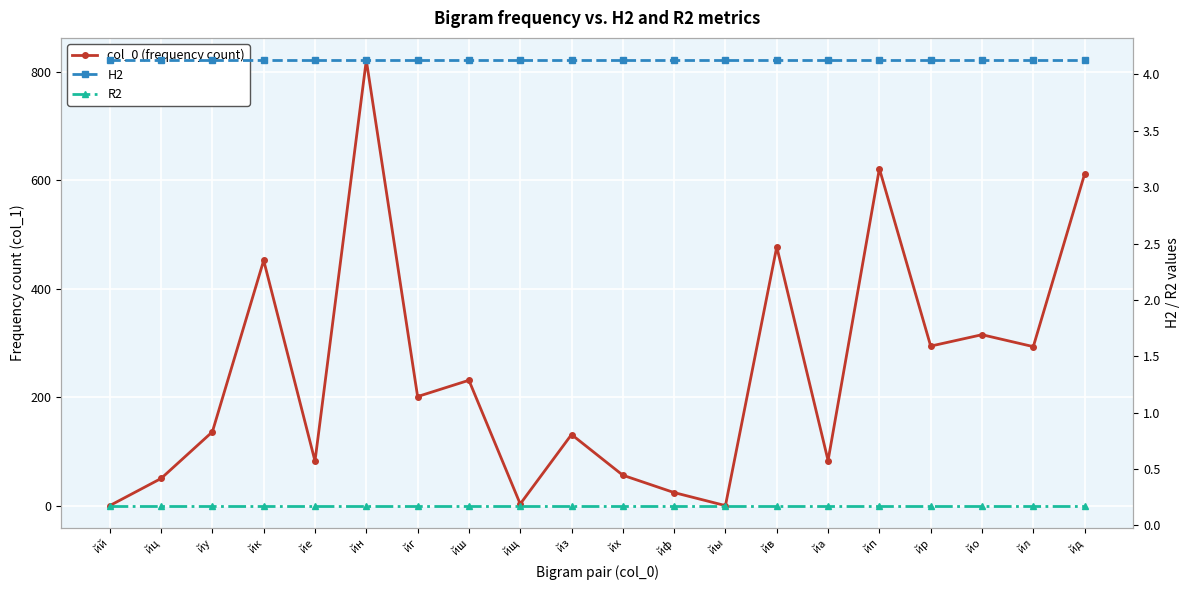

Which category has the lowest value in the col_0 (frequency count) series?

йй